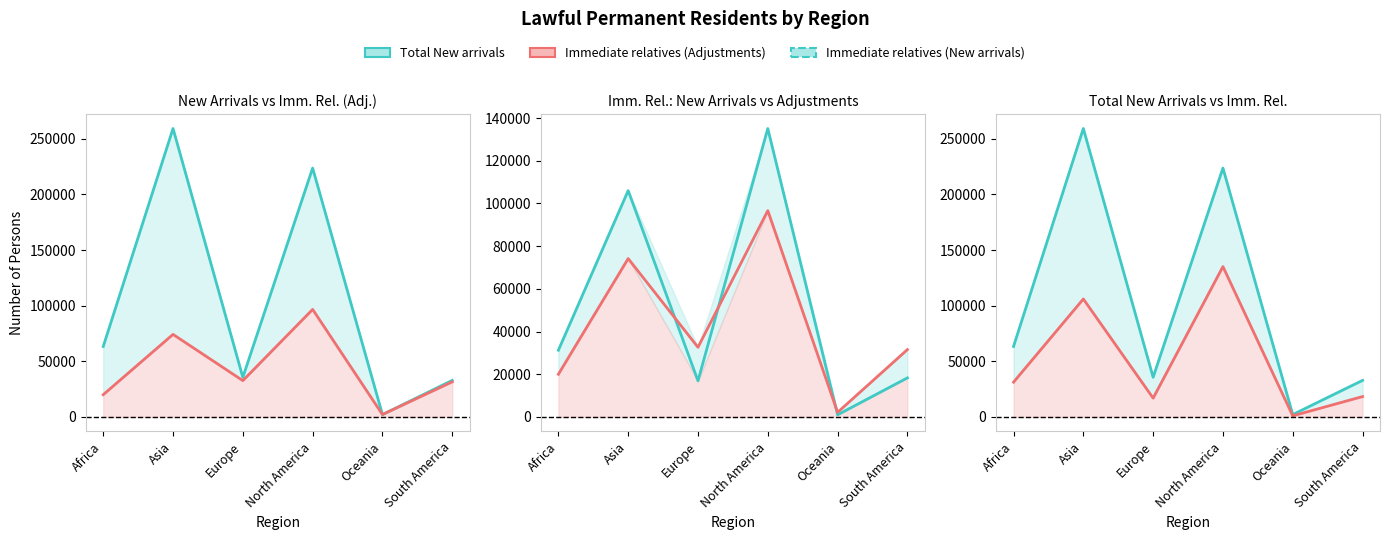

What is the sum of all Total New arrivals values?

616720